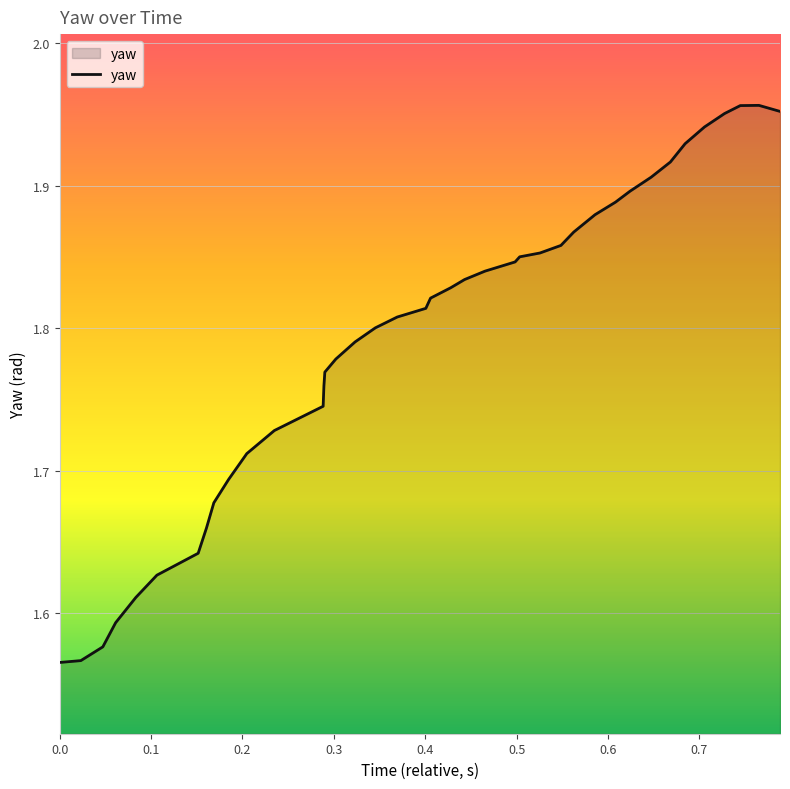

What is the difference between the maximum and minimum values?

0.4